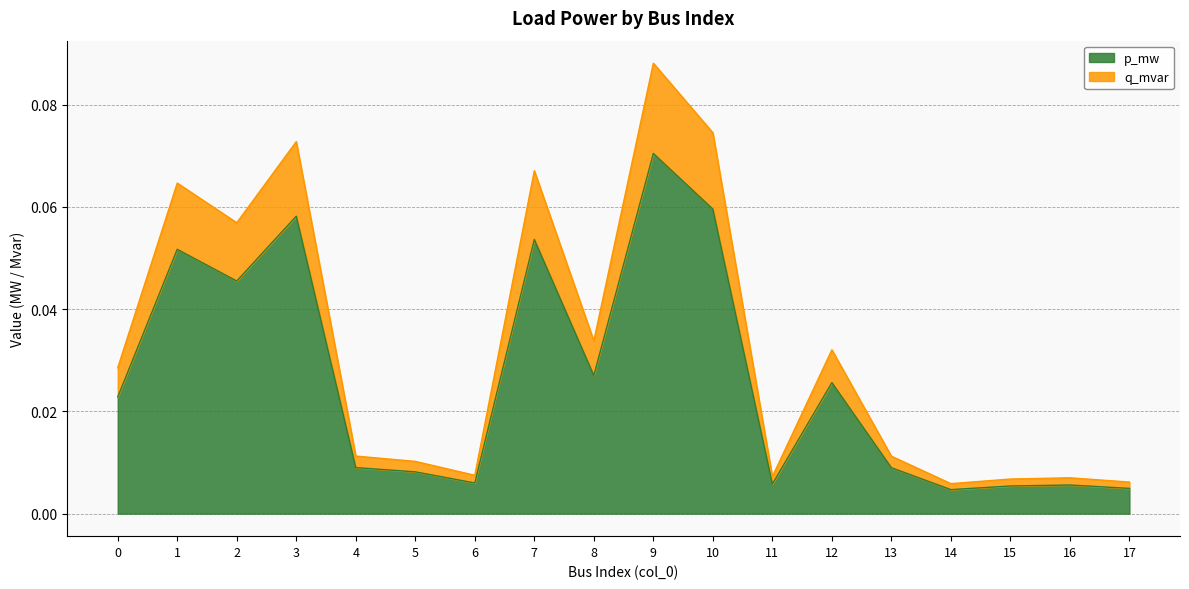

True or false: p_mw has a value of 0.0 at 11.

True